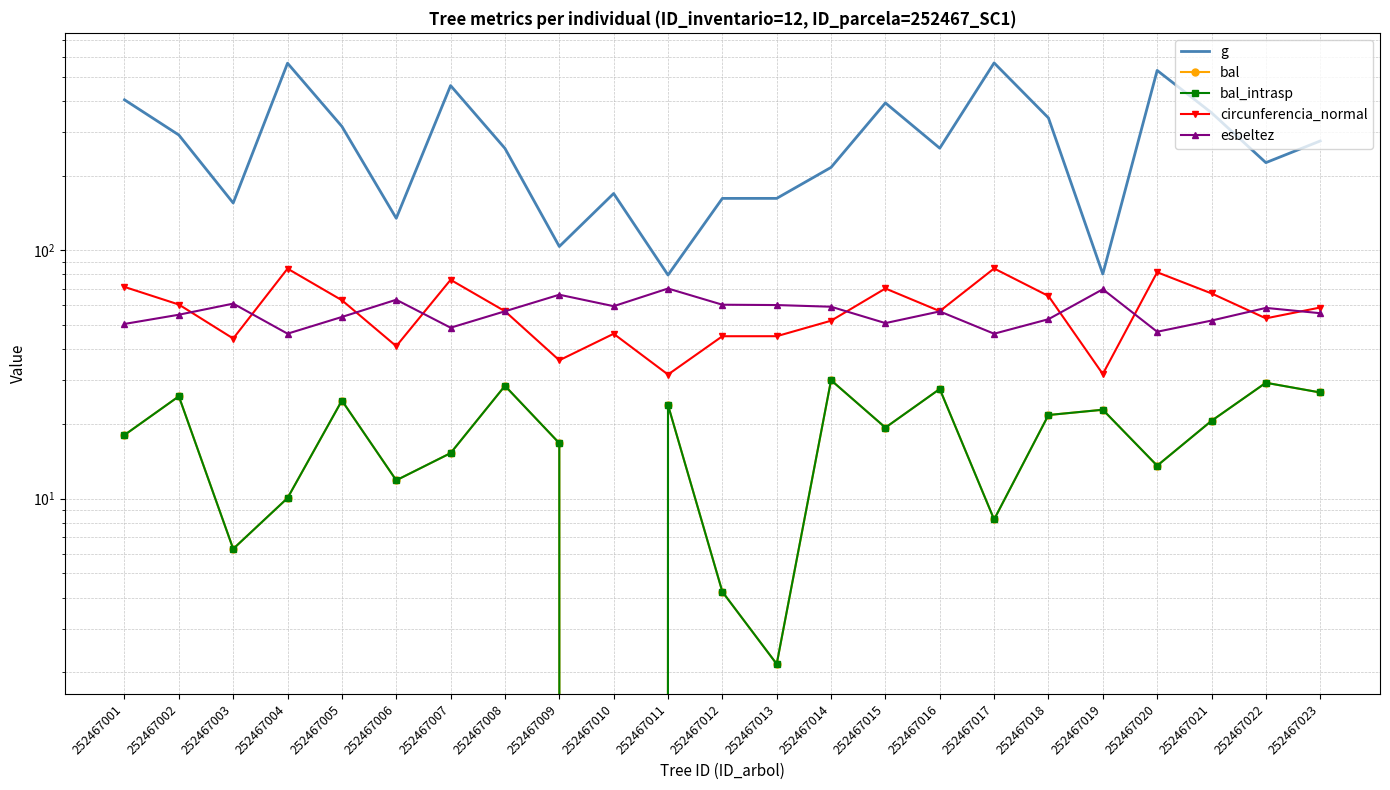

How many values in the g series are below 257?

10